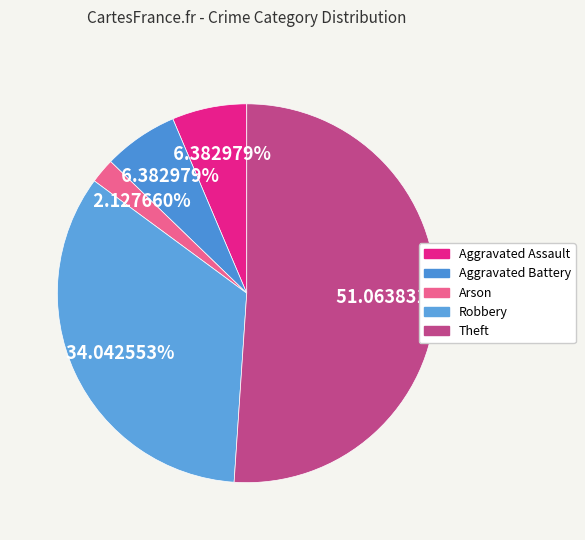

Is there any slice that represents more than half of the pie?

Yes